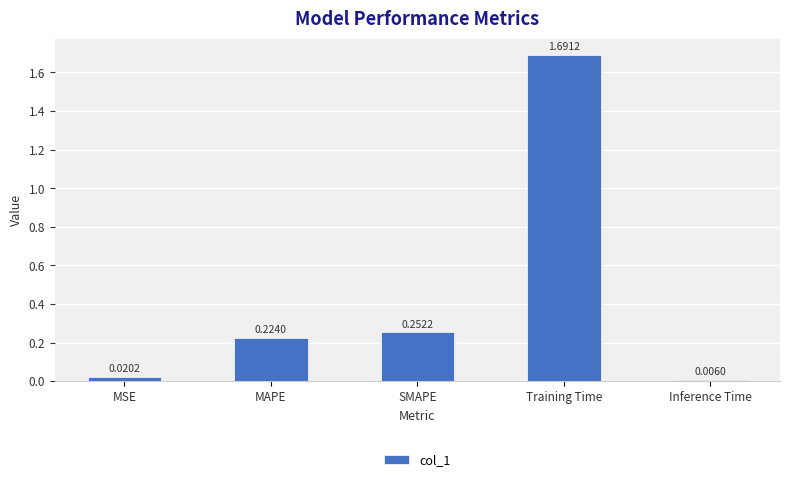

Rank the categories by value from highest to lowest.

Training Time, SMAPE, MAPE, MSE, Inference Time